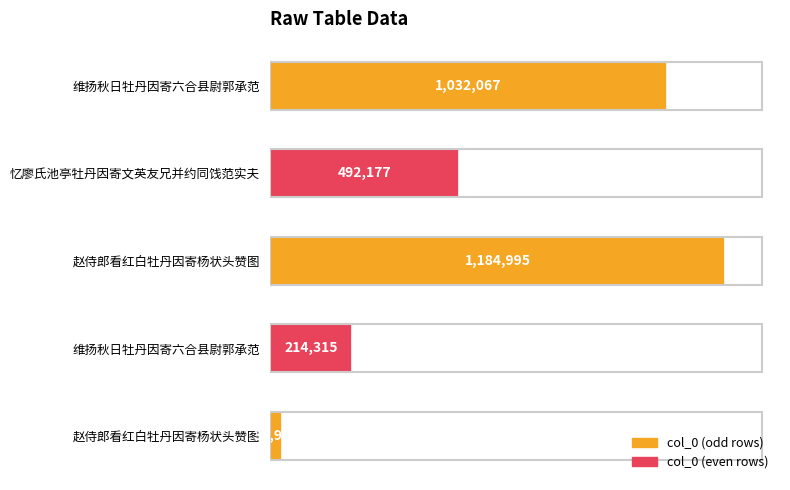

Does the chart contain any negative values?

No